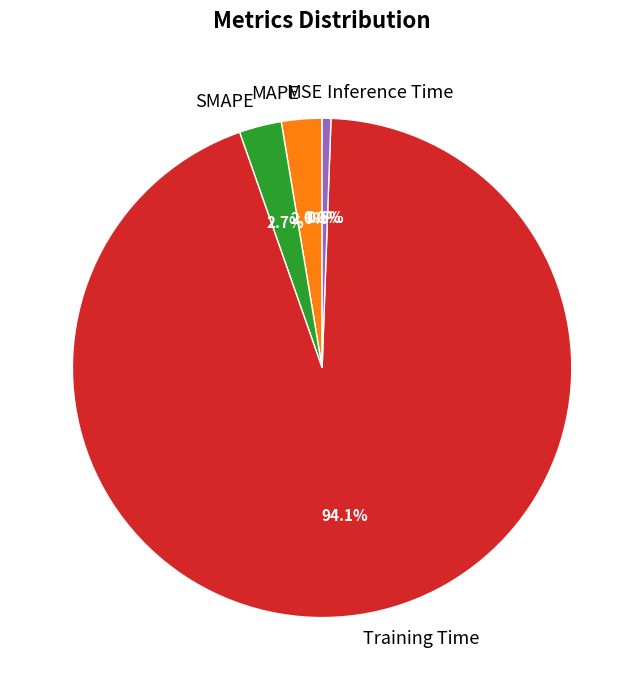

To the nearest percent, what is the difference between the largest and smallest slice percentages?

94%